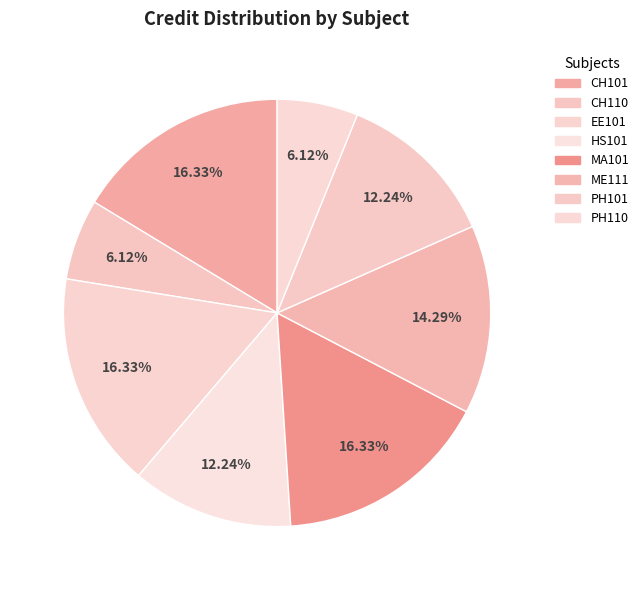

Which category has the biggest portion of the pie?

CH101